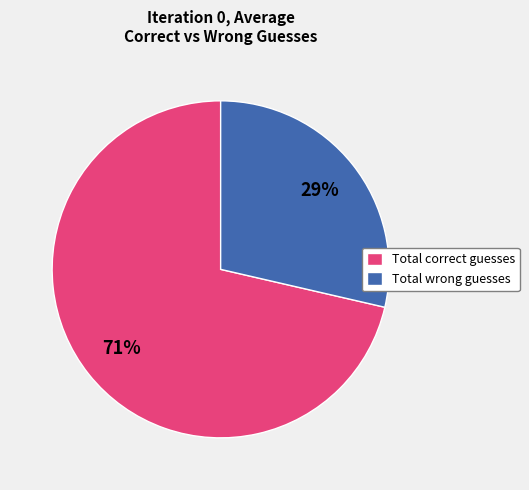

Is there any slice that represents more than half of the pie?

Yes